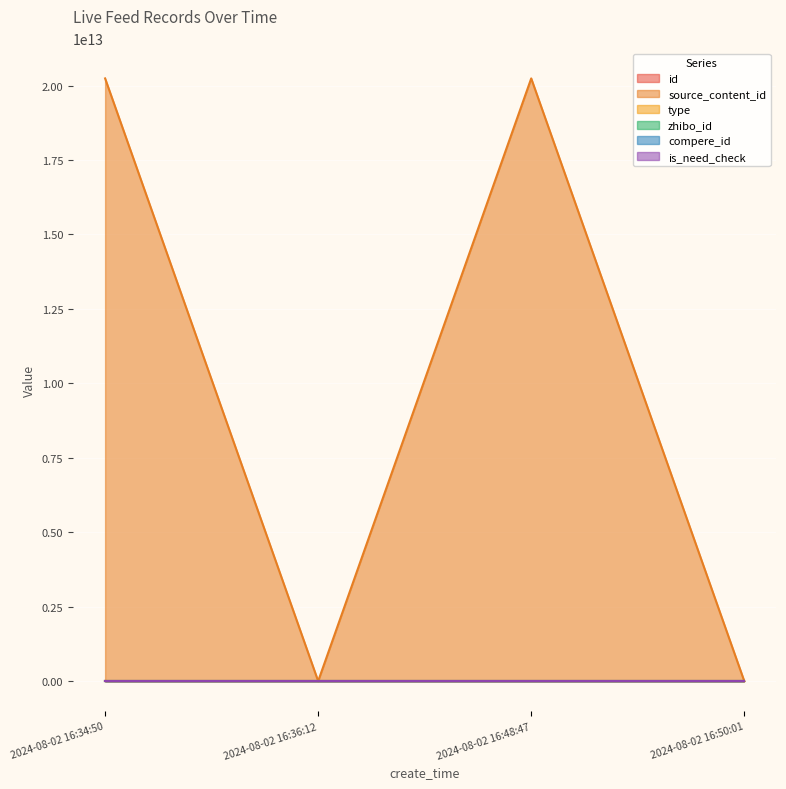

Rank the series at 2024-08-02 16:48:47 from highest to lowest value.

source_content_id, id, type